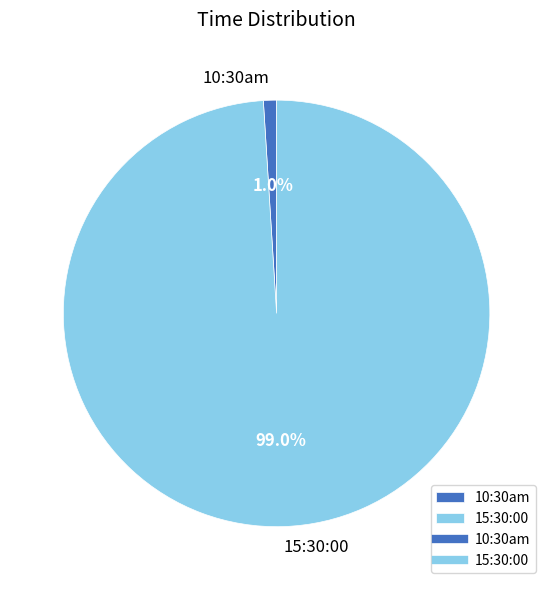

Combined, do 10:30am and 15:30:00 account for over 50%?

Yes